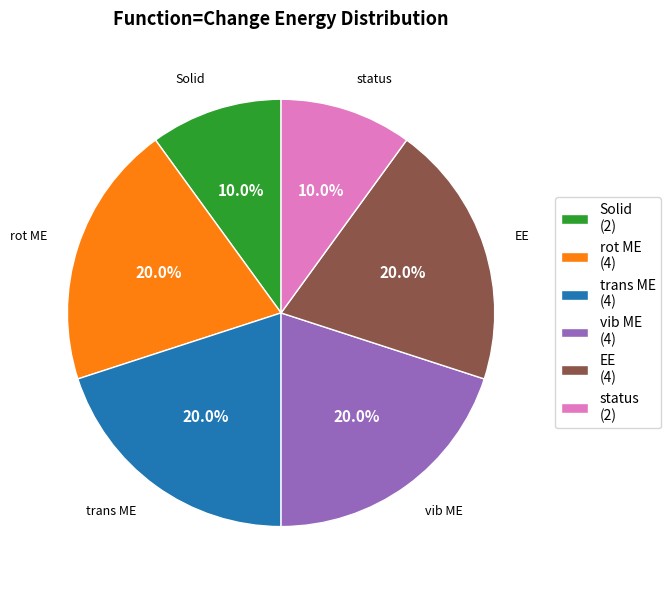

Combined, what portion of the pie is vib ME (4) and trans ME (4)?

40.0%